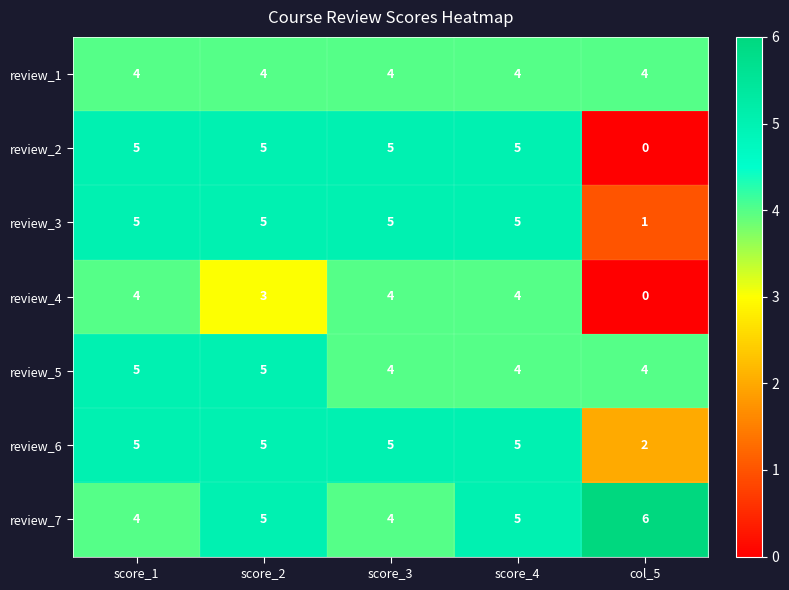

Which series has the largest total across all categories?

review_7